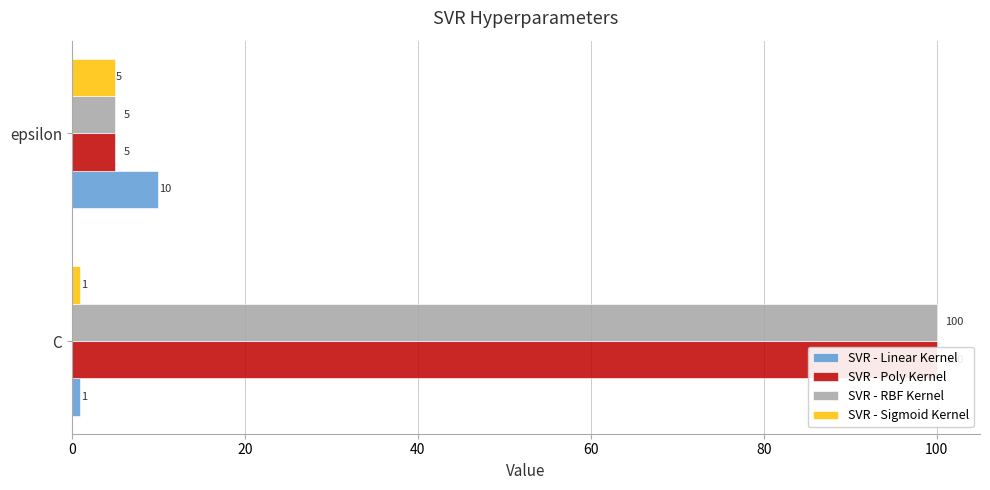

Read the SVR - Sigmoid Kernel value at epsilon.

5